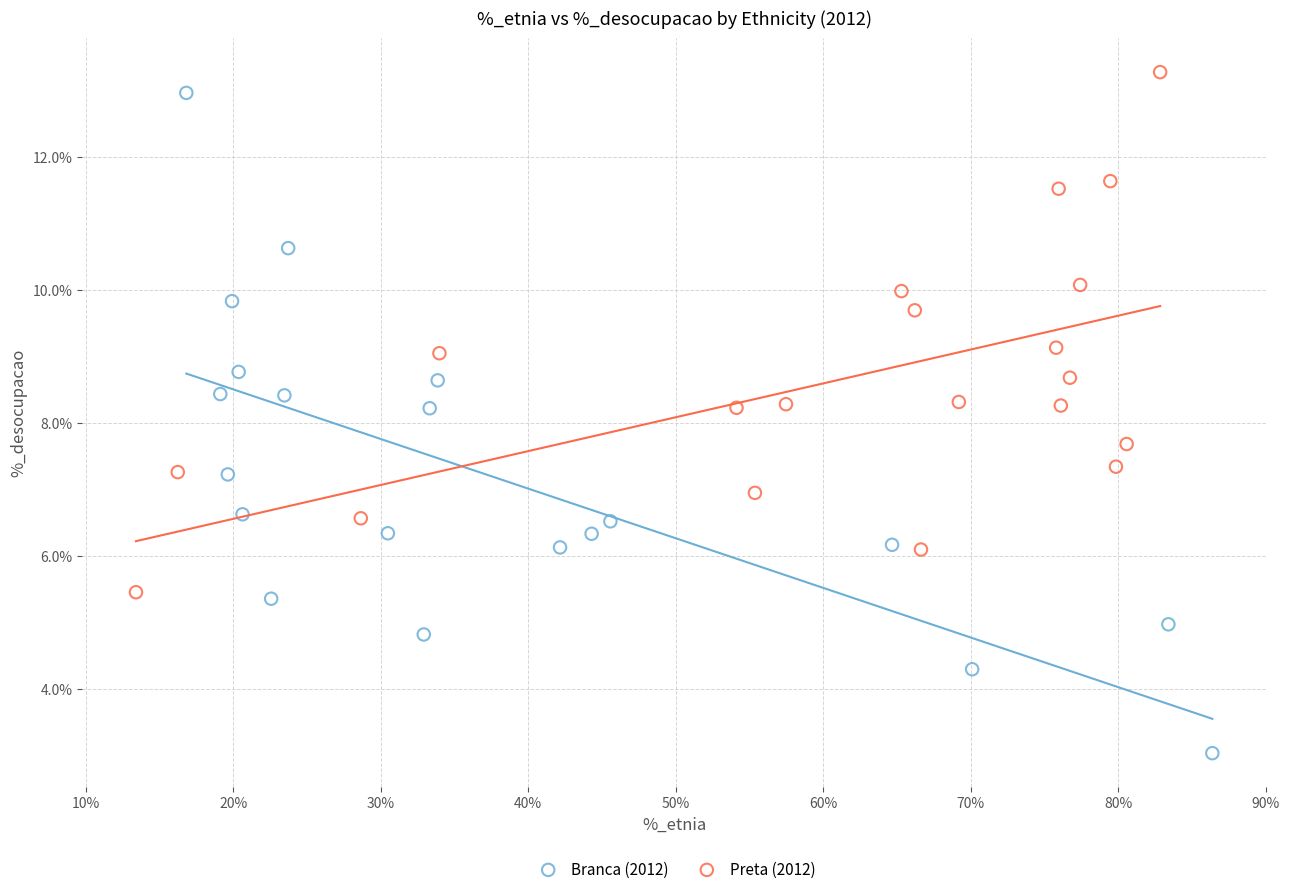

Which series has the widest spread of Y values?

Branca (2012)